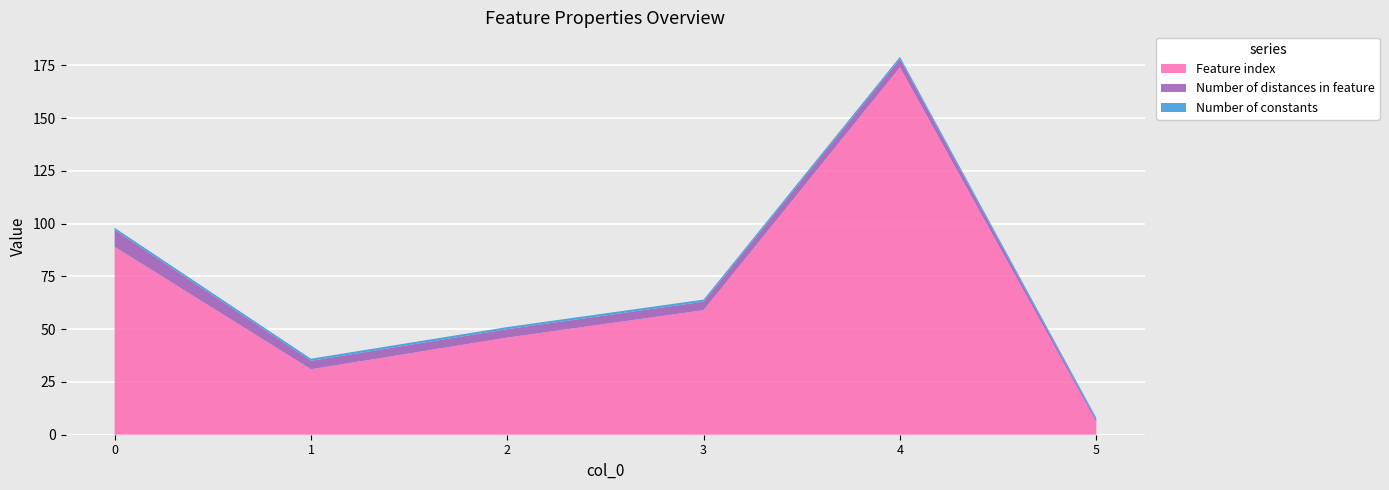

Reading right to left, transcribe all the data shown in this chart.

Feature index: 5=6	4=174	3=59	2=46	1=31	0=89
Number of distances in feature: 5=1	4=4	3=4	2=4	1=4	0=8
Number of constants: 5=1	4=1	3=1	2=1	1=1	0=1